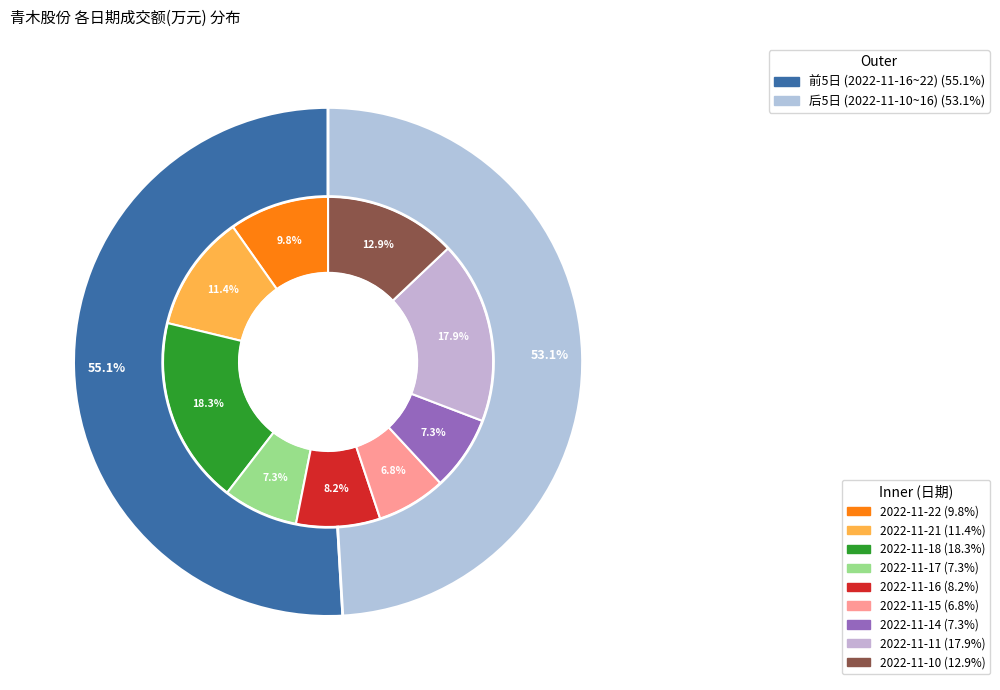

What is the change in value from 2022-11-21 to 2022-11-17?

-1372